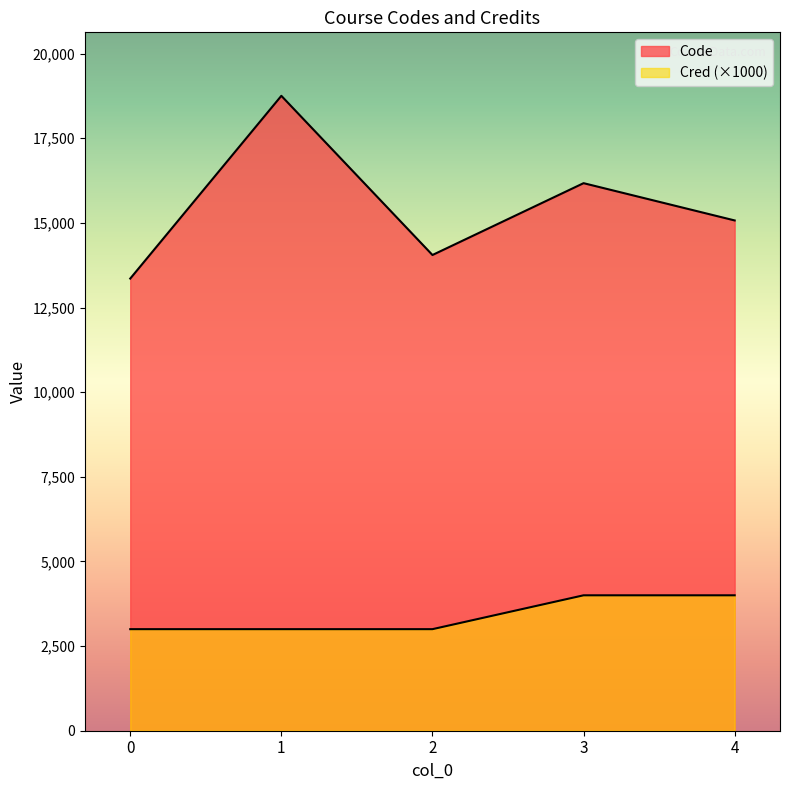

Reading left to right, what are all the values shown in this chart?

Code: 13356	18754	14052	16174	15073
Cred: 3000	3000	3000	4000	4000